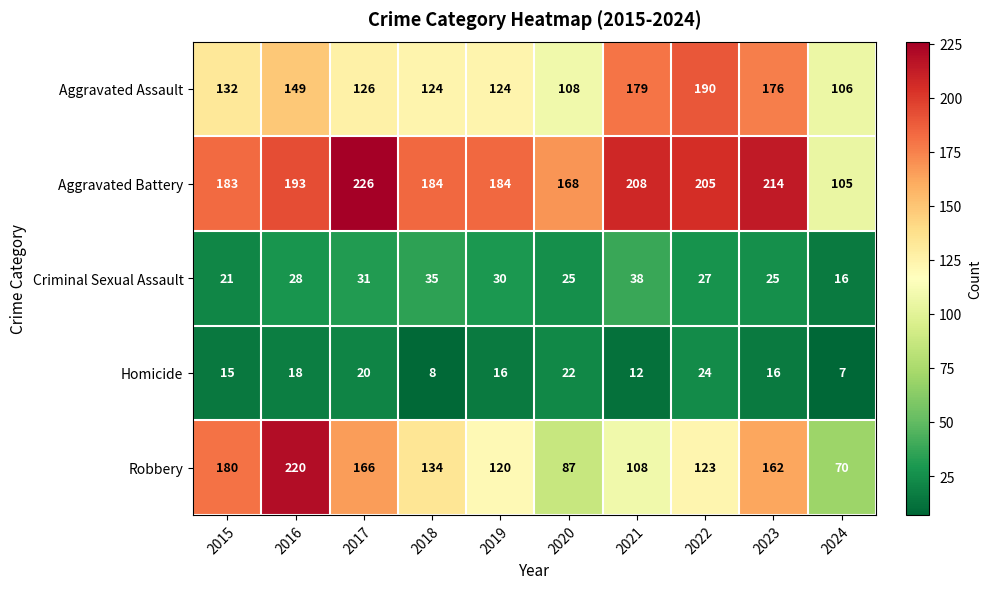

What is the total value across all series at 2021?

545